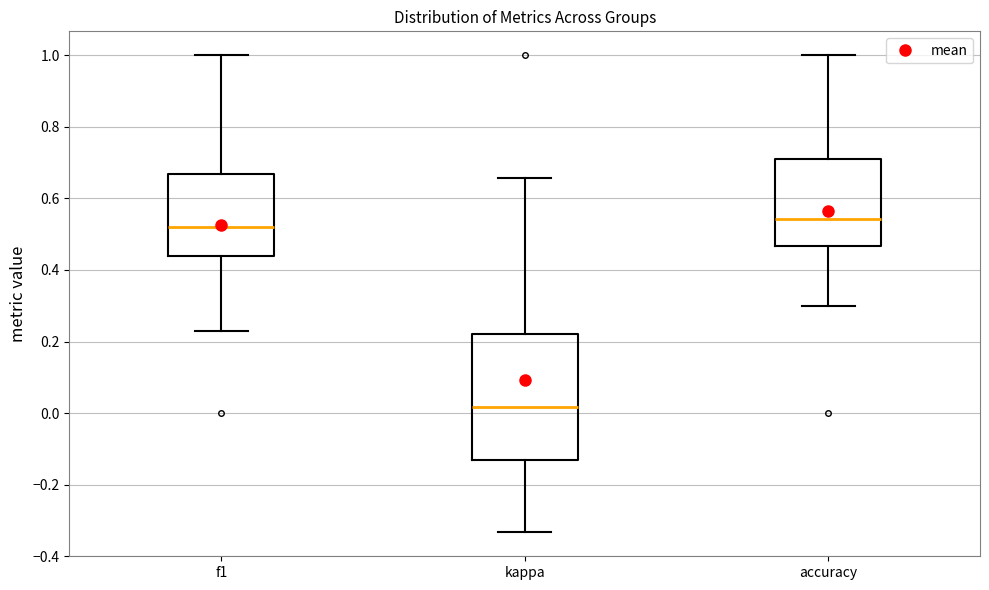

Reading left to right, read every box against the y-axis: the position of its median line, the range the box covers, and the ends of its whiskers. The values are not printed on the chart, so give them approximately, as read against the axis.

f1: median 0.52, box 0.44 to 0.66, whiskers 0.22 to 1.00
kappa: median 0.02, box -0.14 to 0.22, whiskers -0.34 to 0.66
accuracy: median 0.54, box 0.46 to 0.70, whiskers 0.30 to 1.00